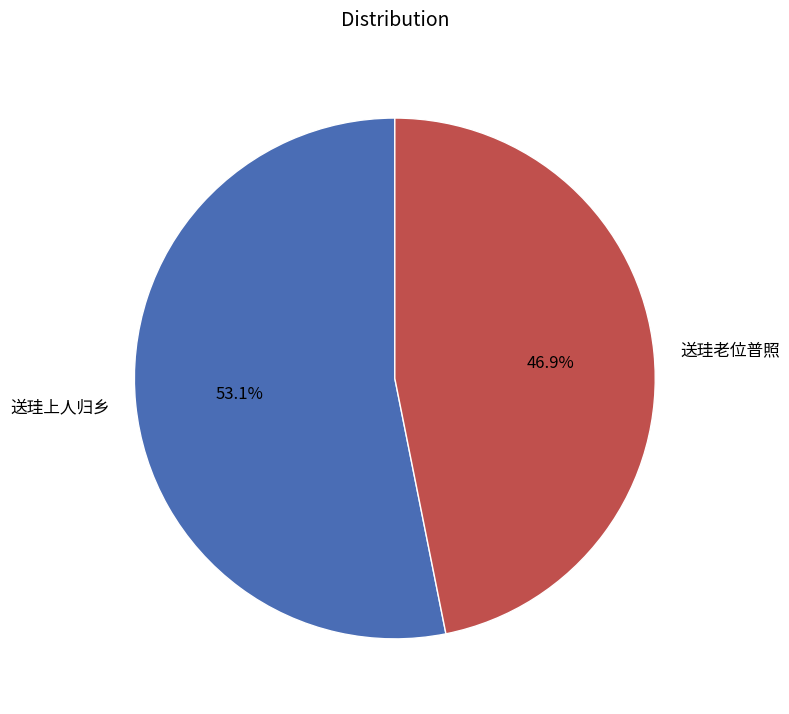

How many segments does this pie chart have?

2